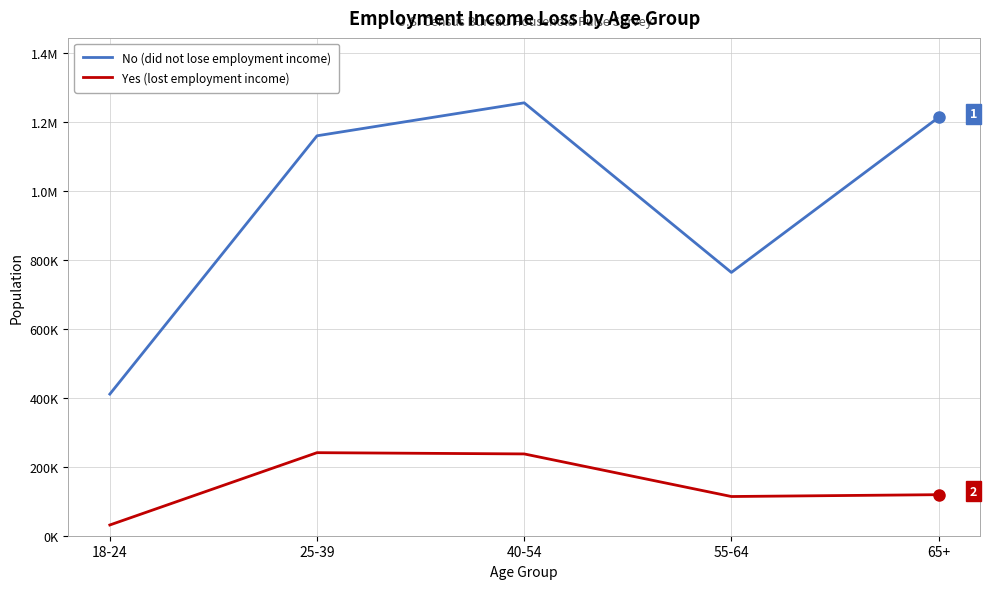

Is this an area chart (filled region under the line)?

No